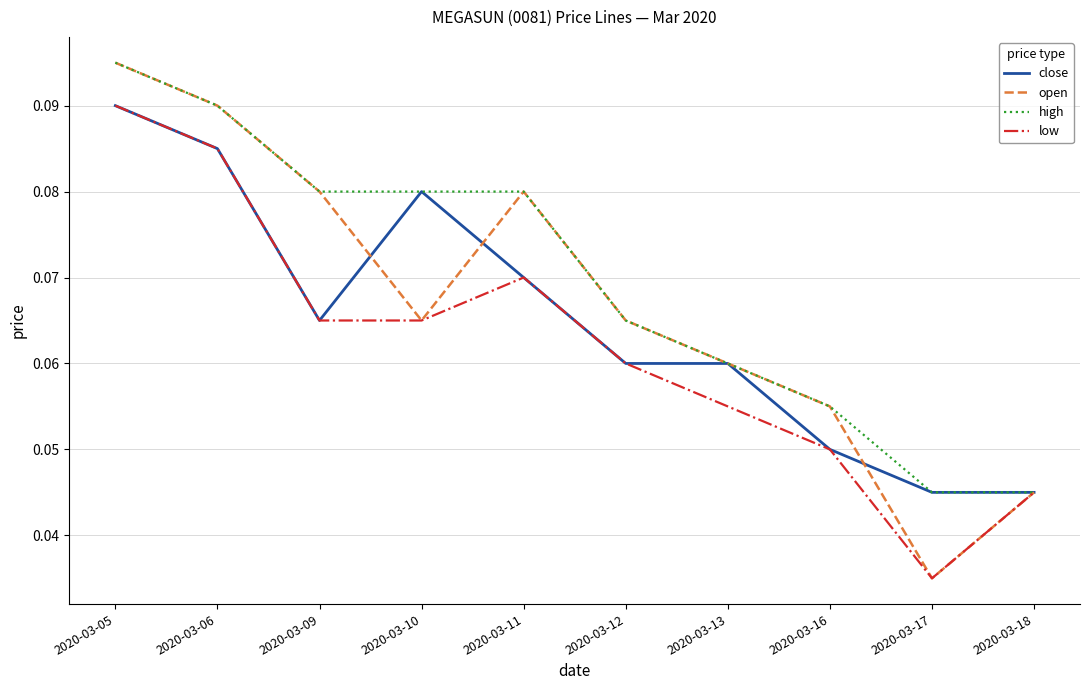

List the series in order of their overall mean, lowest first.

low, close, open, high